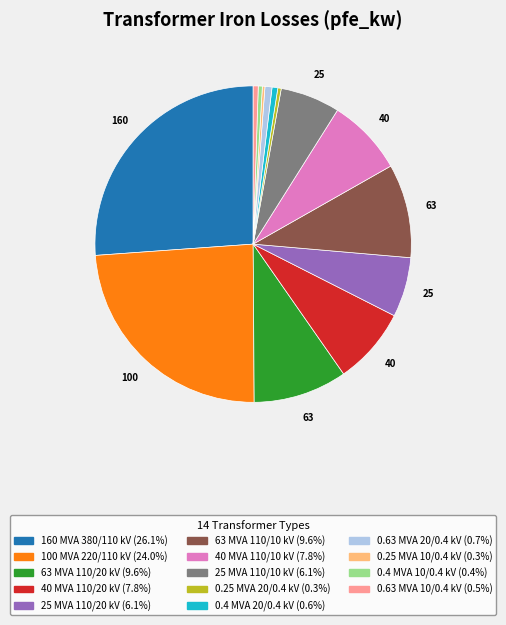

Is there a majority slice in this chart?

No